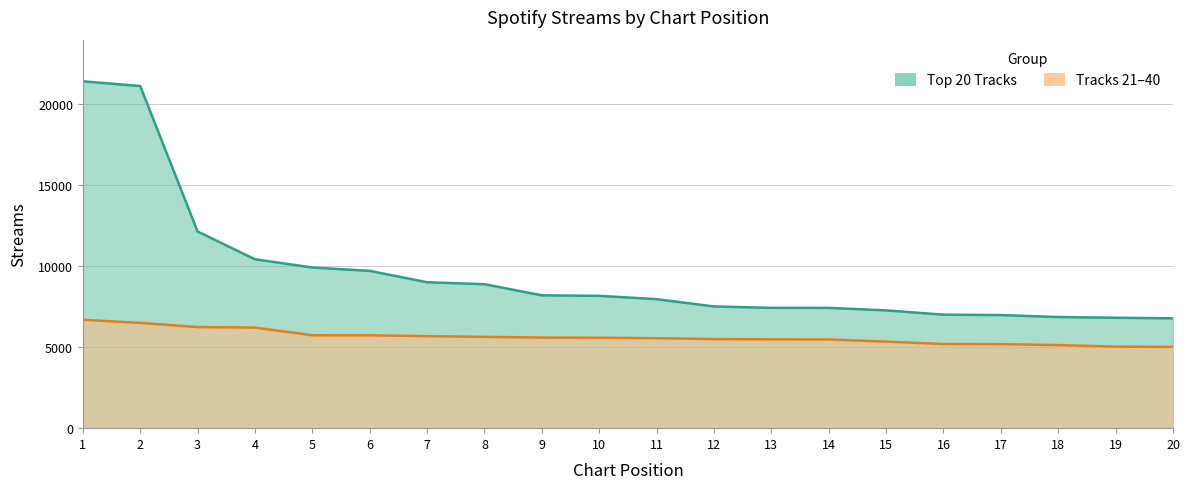

Reading left to right, extract all data points from this chart.

Top 20 Tracks: 21404	21111	12134	10422	9913	9707	9004	8884	8196	8166	7960	7510	7425	7423	7268	7005	6978	6859	6813	6779
Tracks 21-40: 6689	6495	6240	6206	5733	5730	5678	5634	5591	5582	5551	5497	5481	5476	5340	5194	5185	5127	5030	5015